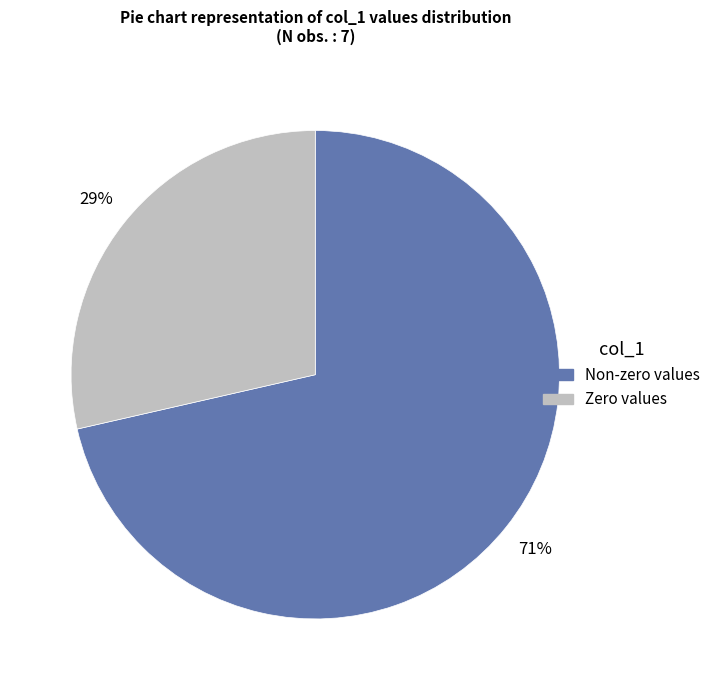

Does any single category account for the majority?

Yes